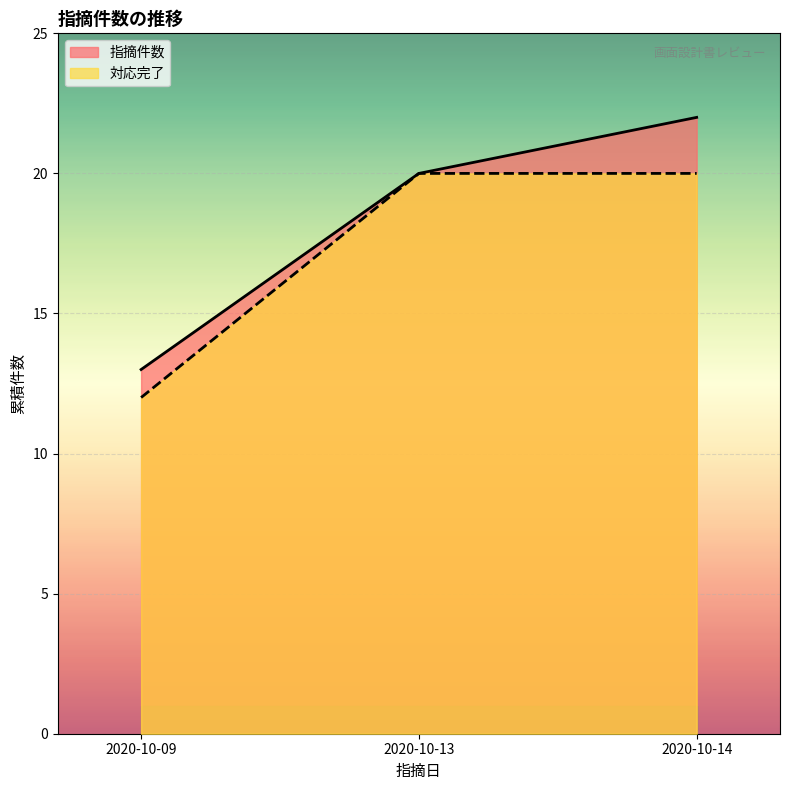

True or false: the data shows 33 at 2020-10-14.

False